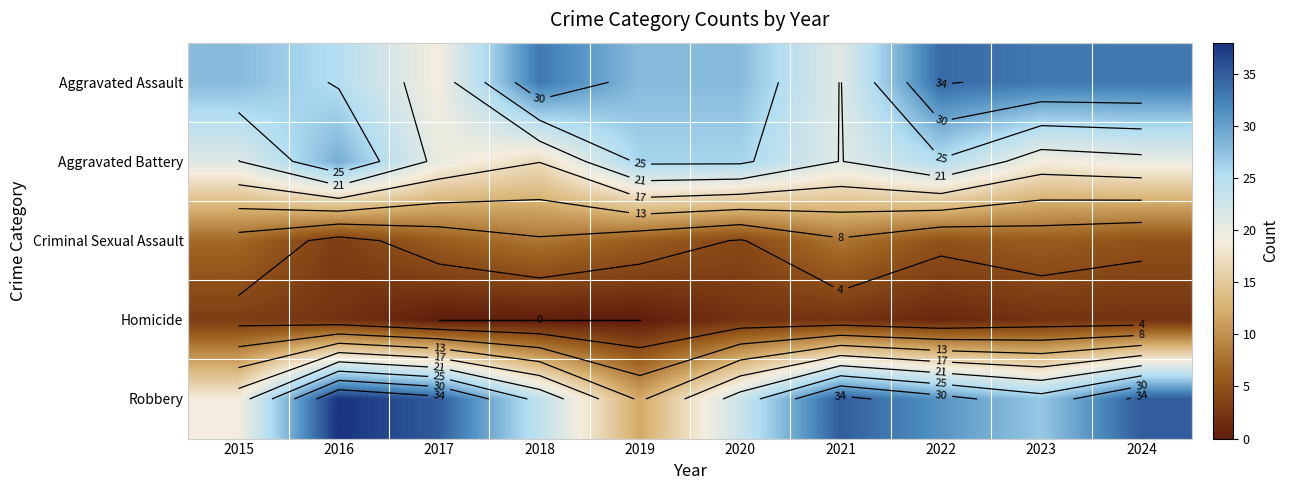

At which label does Criminal Sexual Assault reach its peak?

2018